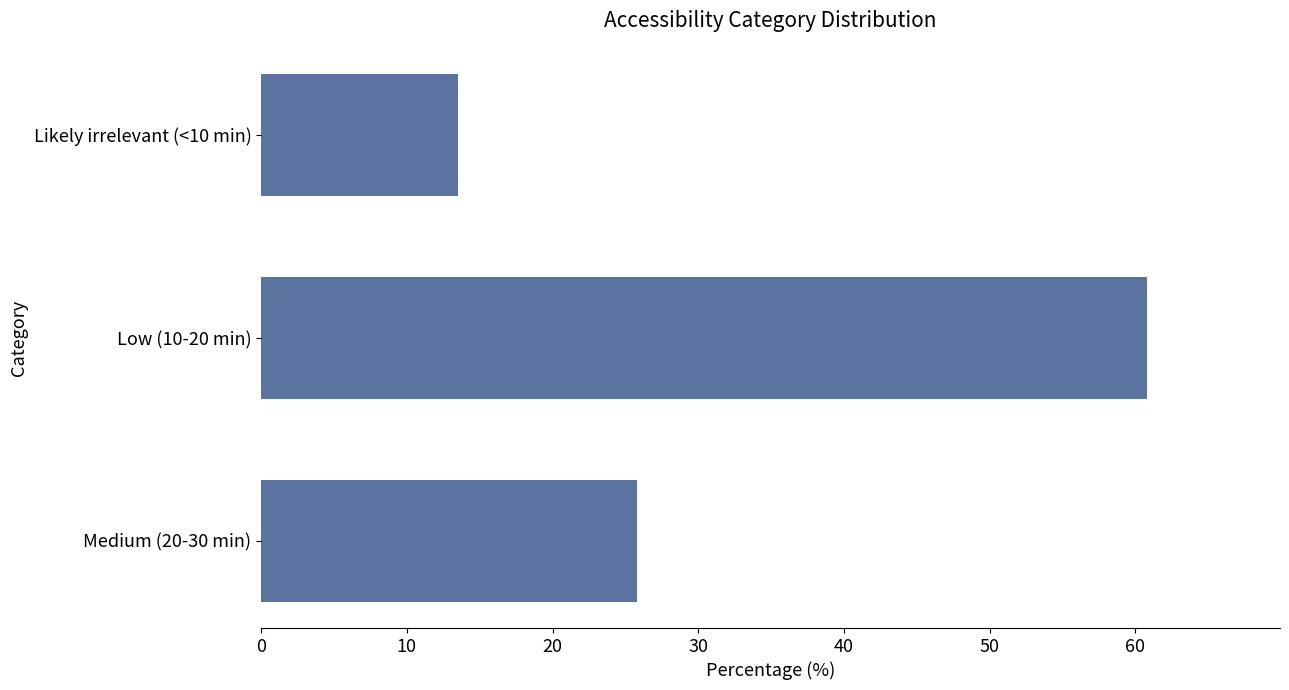

What is the maximum value shown in the chart?

60.8